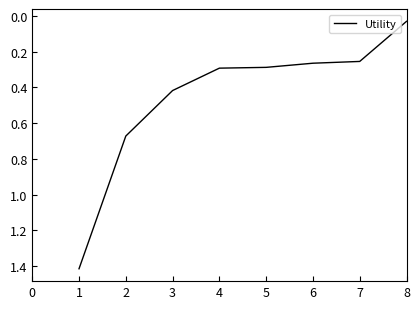

What is the difference between the maximum and minimum values?

1.4